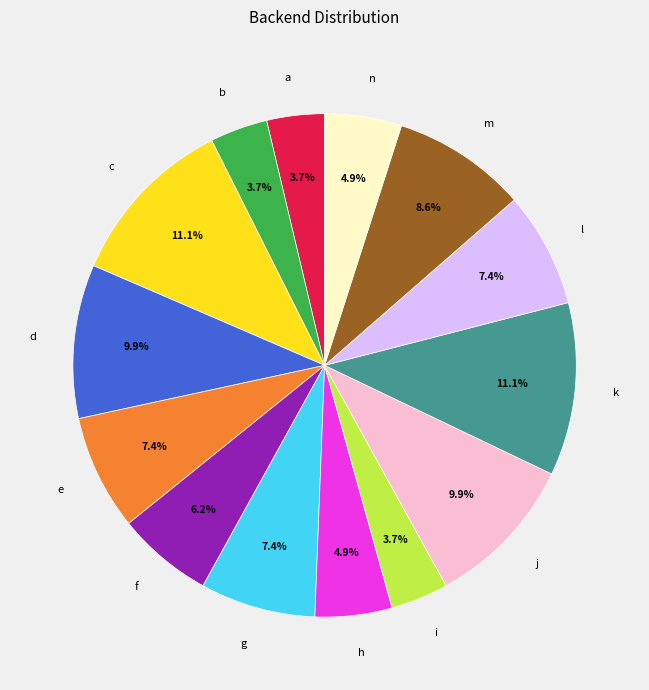

What percentage do a and g together represent?

11.1%